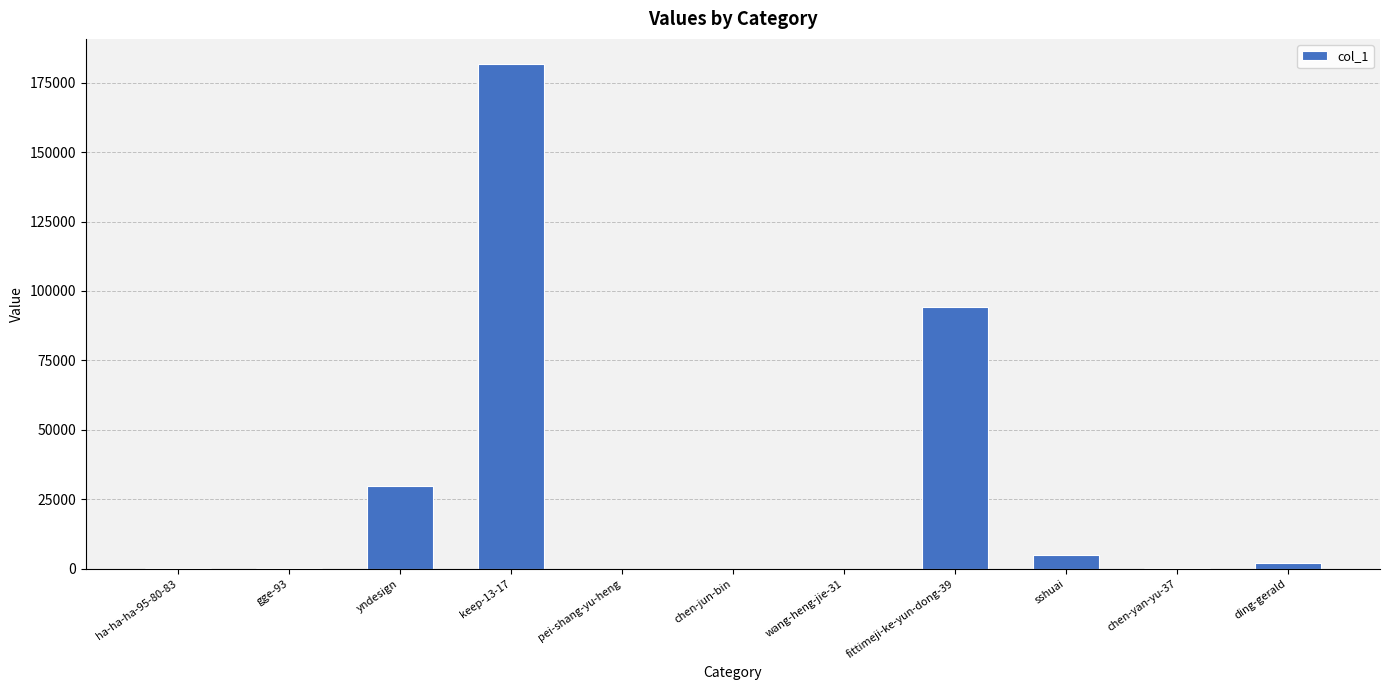

What is the difference between the values at yndesign and pei-shang-yu-heng?

29815